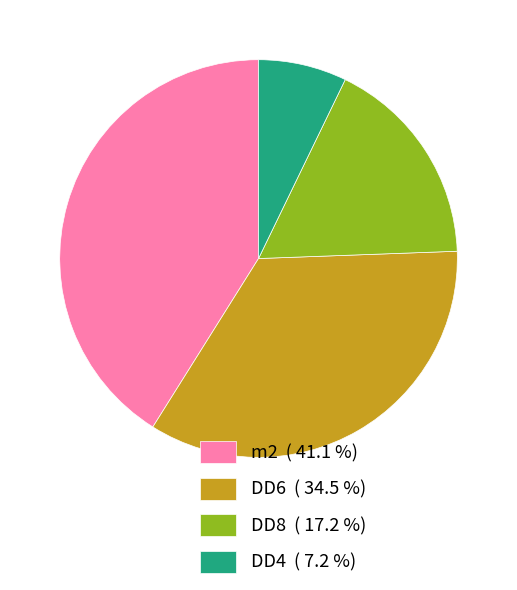

How many slices are in this pie chart?

4